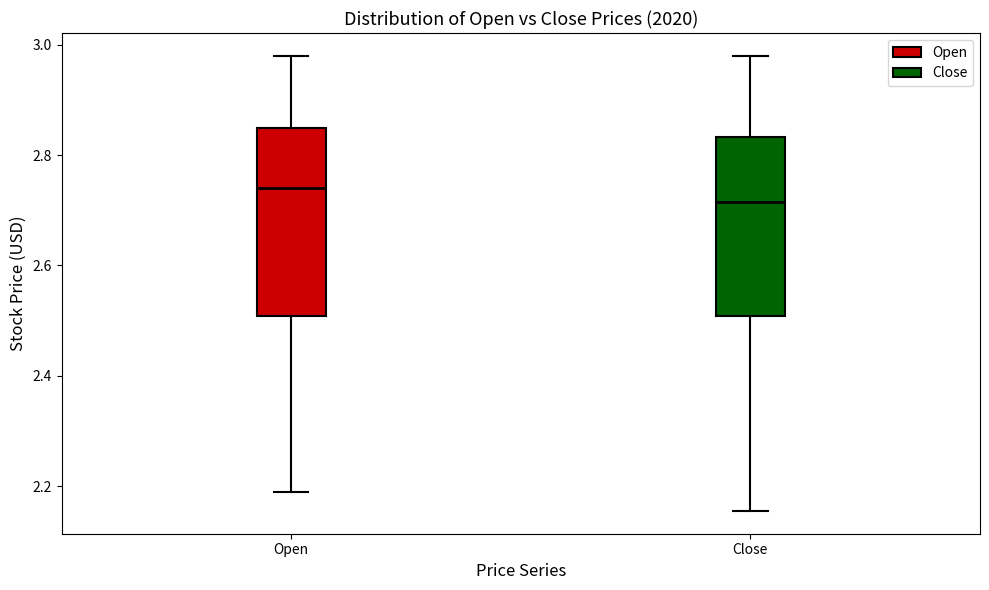

Which box's median line is the lowest?

Close